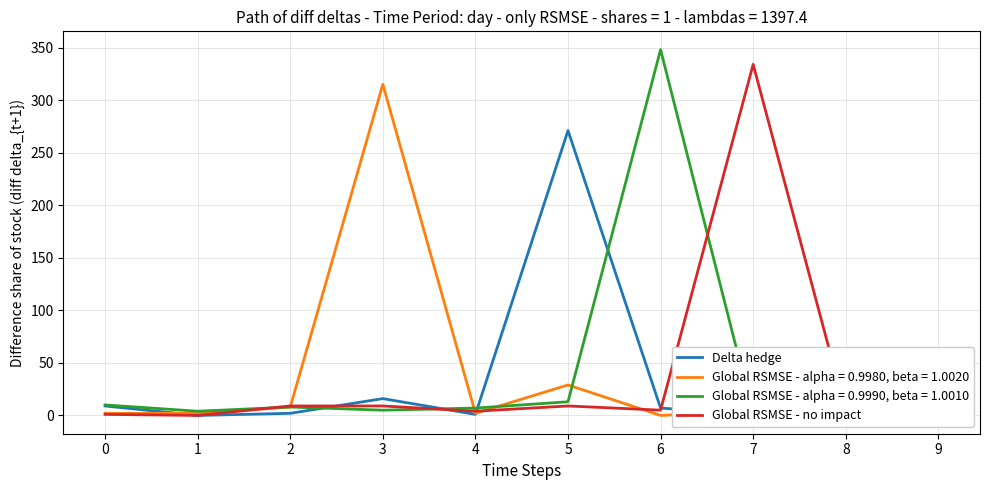

What is the difference between the maximum and second lowest values in the Global RSMSE - no impact series?

333